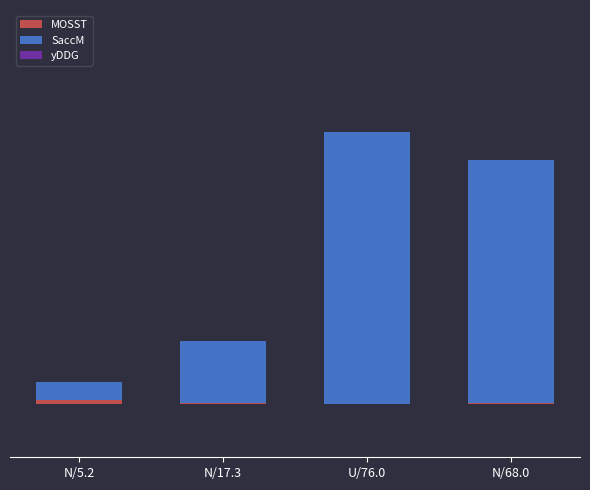

What is the label of the 4th bar from the right?

N/5.2